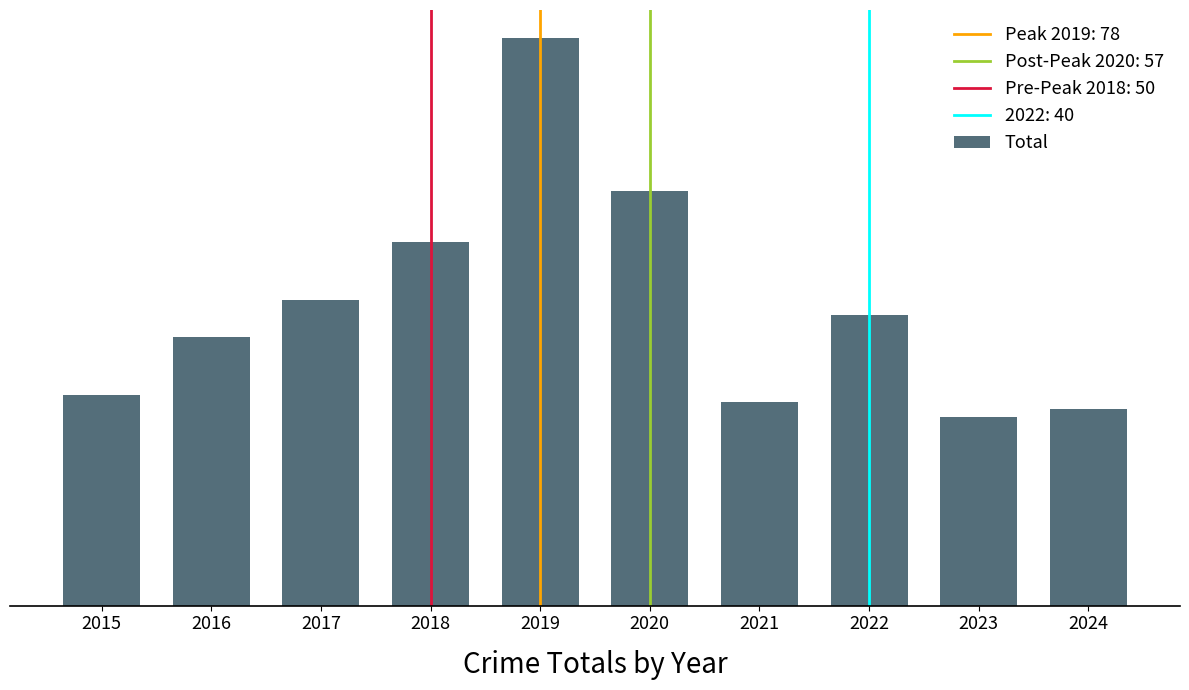

List the labels in order of value, largest first.

2019, 2020, 2018, 2017, 2022, 2016, 2015, 2021, 2024, 2023